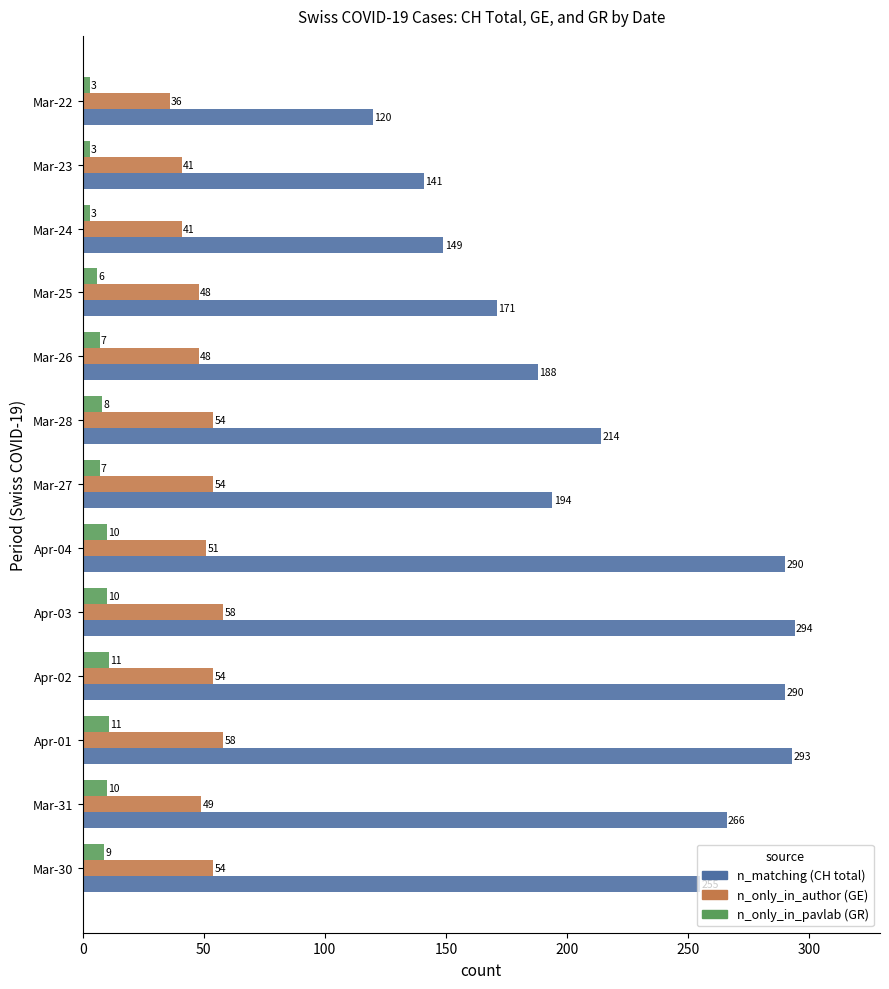

What is the difference between the highest and lowest values at Mar-30?

246